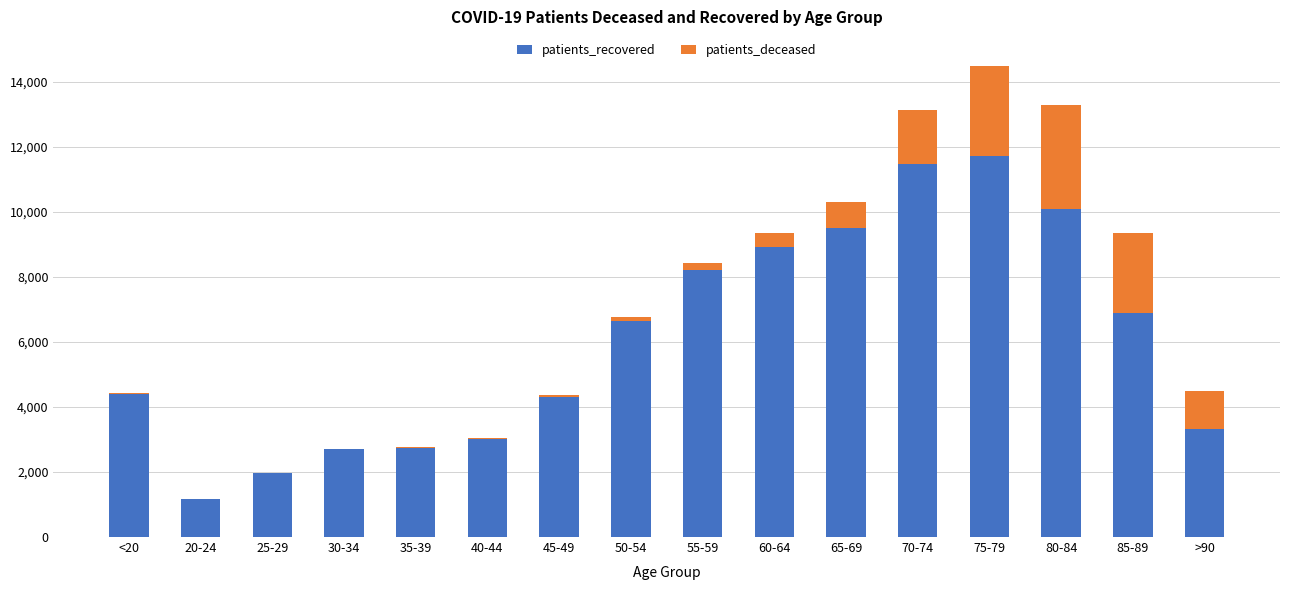

At which category is the sum across all series the highest?

75-79